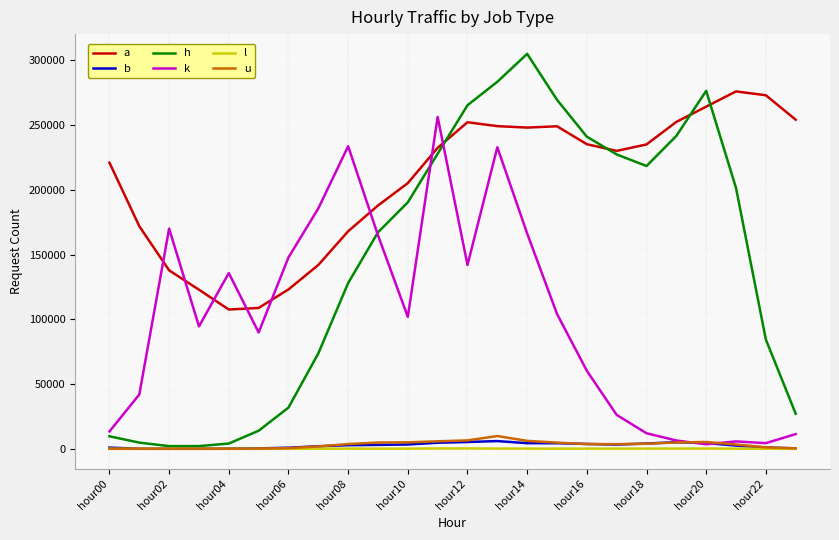

Which series has the widest spread of values?

h